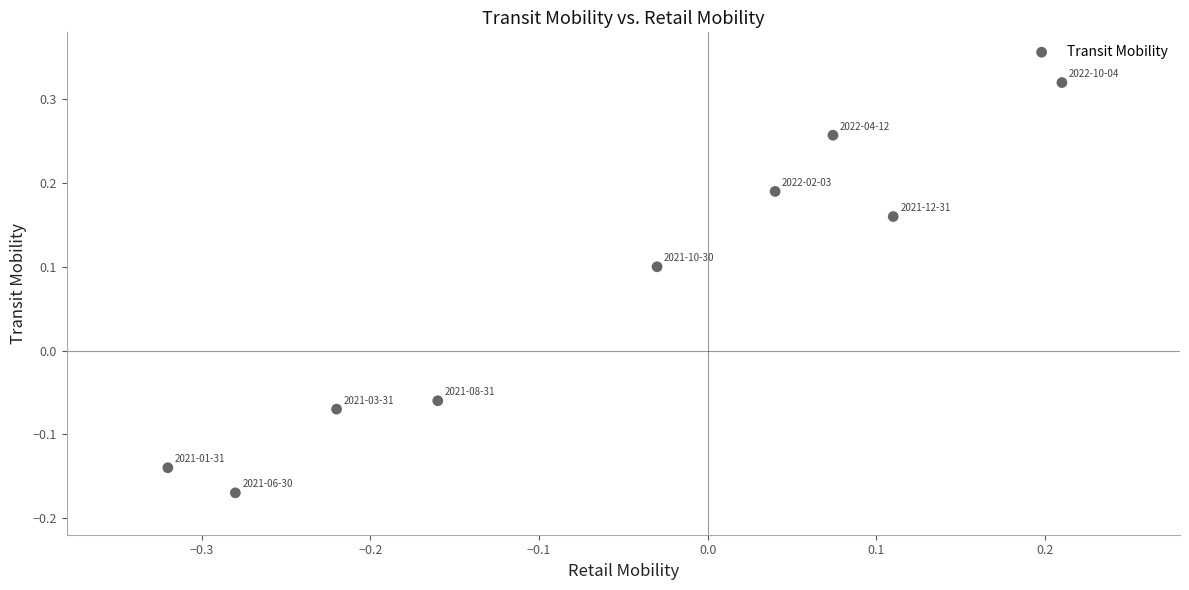

What is the range of Y values (max minus min)?

0.5